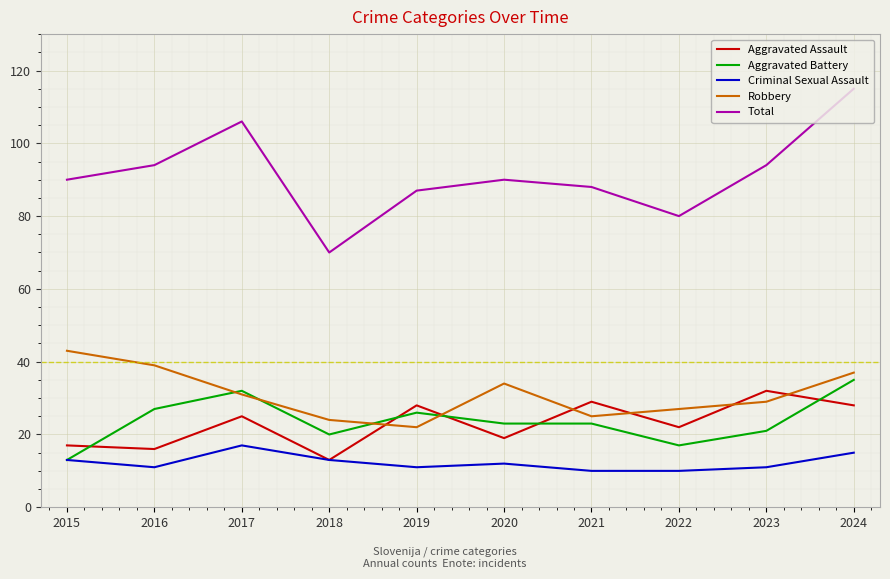

Reading left to right, transcribe all the data shown in this chart.

Aggravated Assault: 2015=17	2016=16	2017=25	2018=13	2019=28	2020=19	2021=29	2022=22	2023=32	2024=28
Aggravated Battery: 2015=13	2016=27	2017=32	2018=20	2019=26	2020=23	2021=23	2022=17	2023=21	2024=35
Criminal Sexual Assault: 2015=13	2016=11	2017=17	2018=13	2019=11	2020=12	2021=10	2022=10	2023=11	2024=15
Robbery: 2015=43	2016=39	2017=31	2018=24	2019=22	2020=34	2021=25	2022=27	2023=29	2024=37
Total: 2015=90	2016=94	2017=106	2018=70	2019=87	2020=90	2021=88	2022=80	2023=94	2024=115